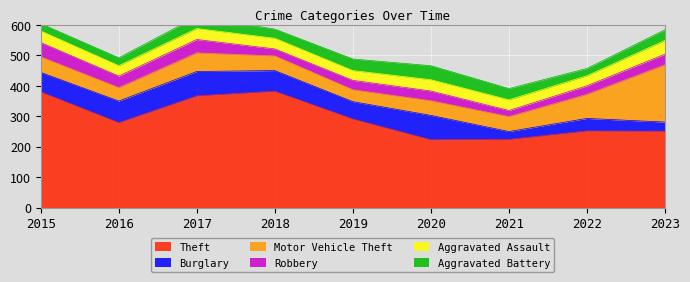

Where is the first local maximum for Aggravated Battery?

2017